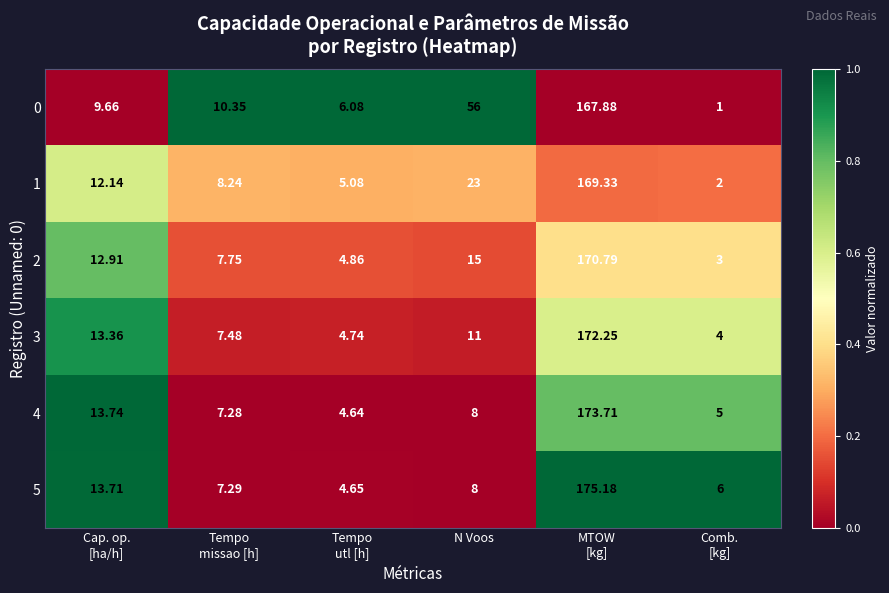

How many values in the 2 series are below 12?

3